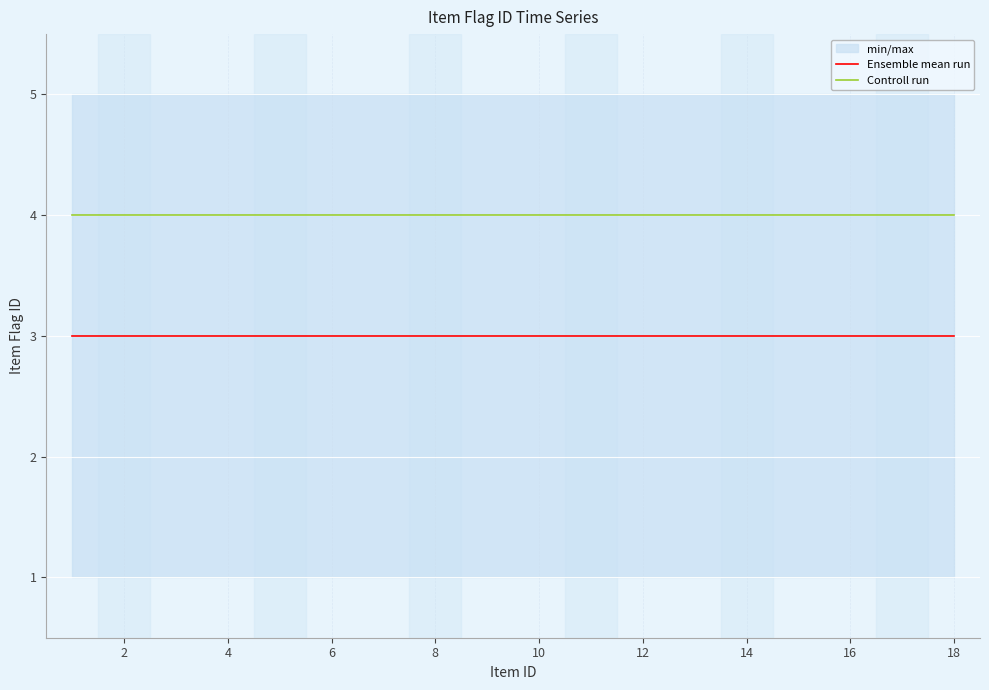

True or false: Controll run and Ensemble mean run cross at least once.

False